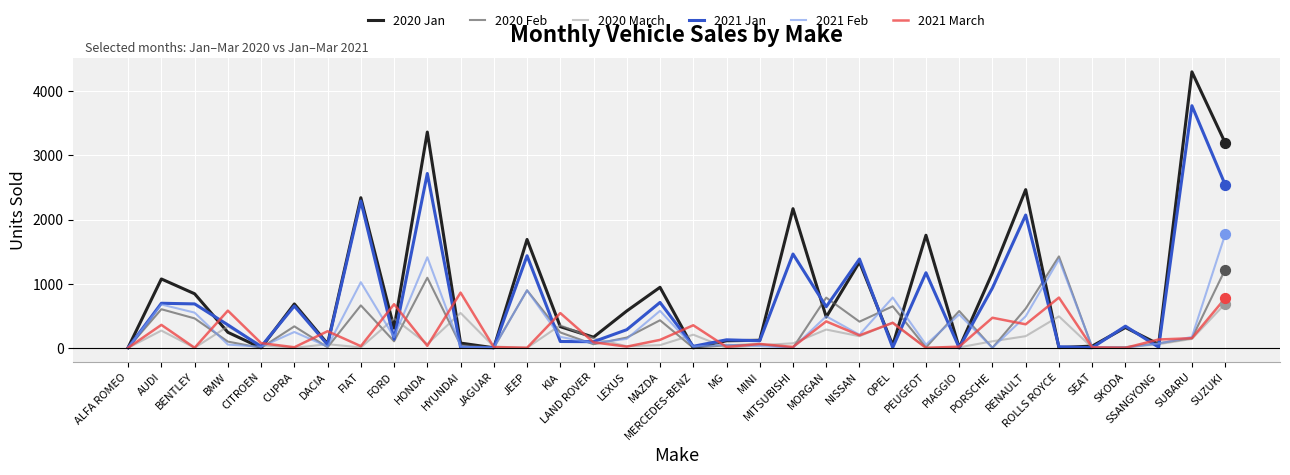

At how many categories does at least one series exceed 3831?

1